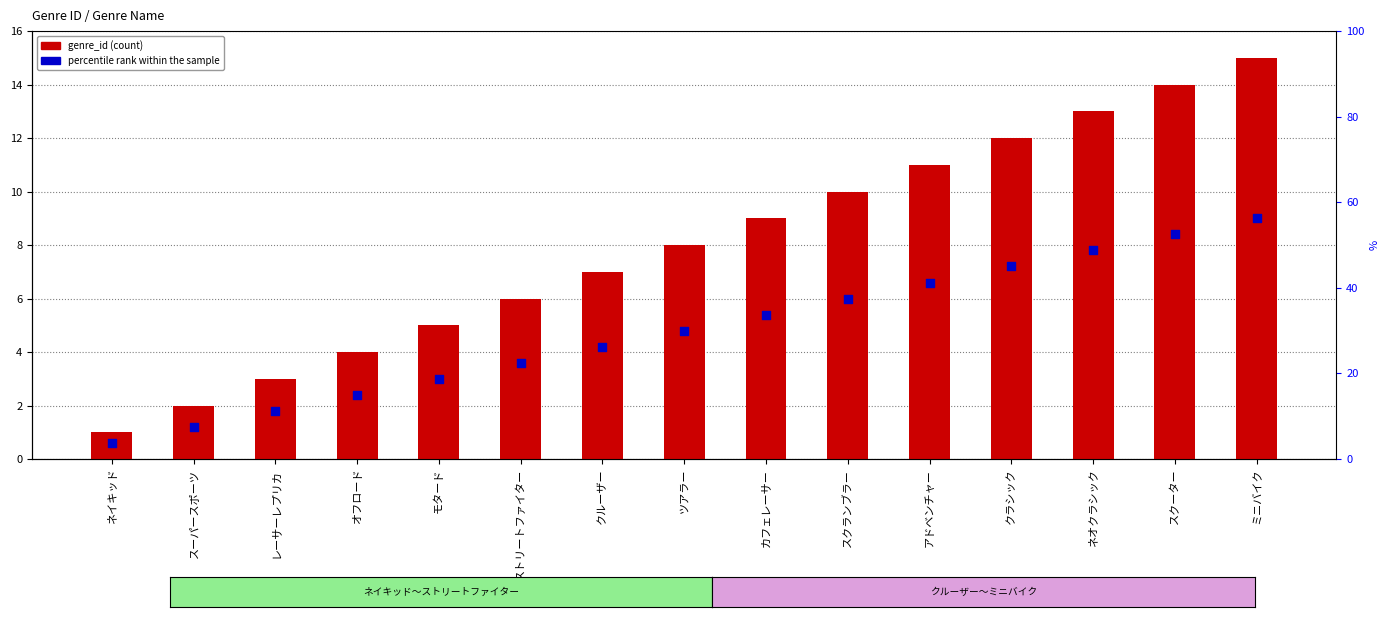

Which series has the largest Y range (max minus min)?

genre_id